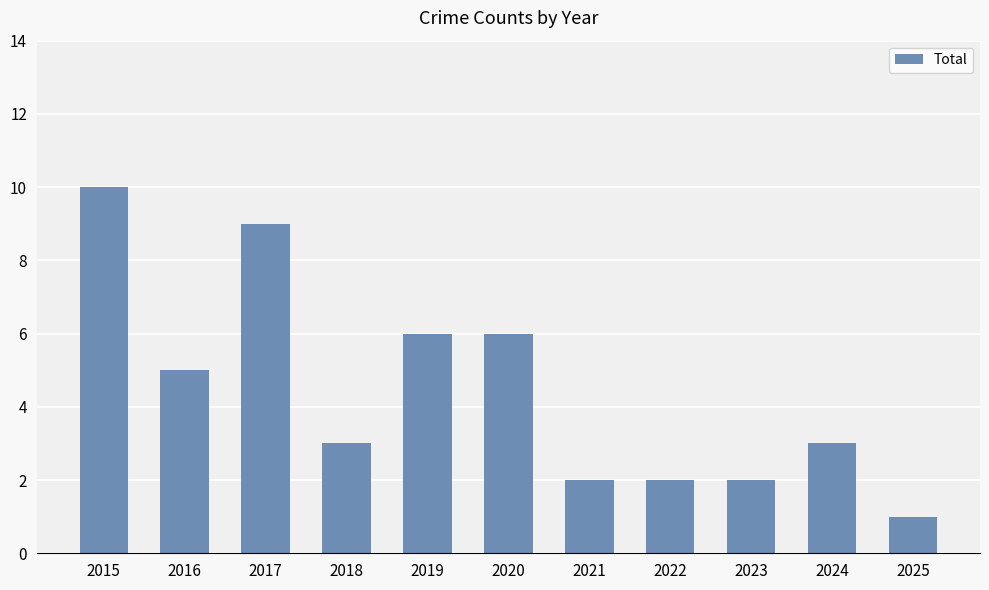

Reading right to left, list all the values displayed in this chart.

2025=1	2024=3	2023=2	2022=2	2021=2	2020=6	2019=6	2018=3	2017=9	2016=5	2015=10